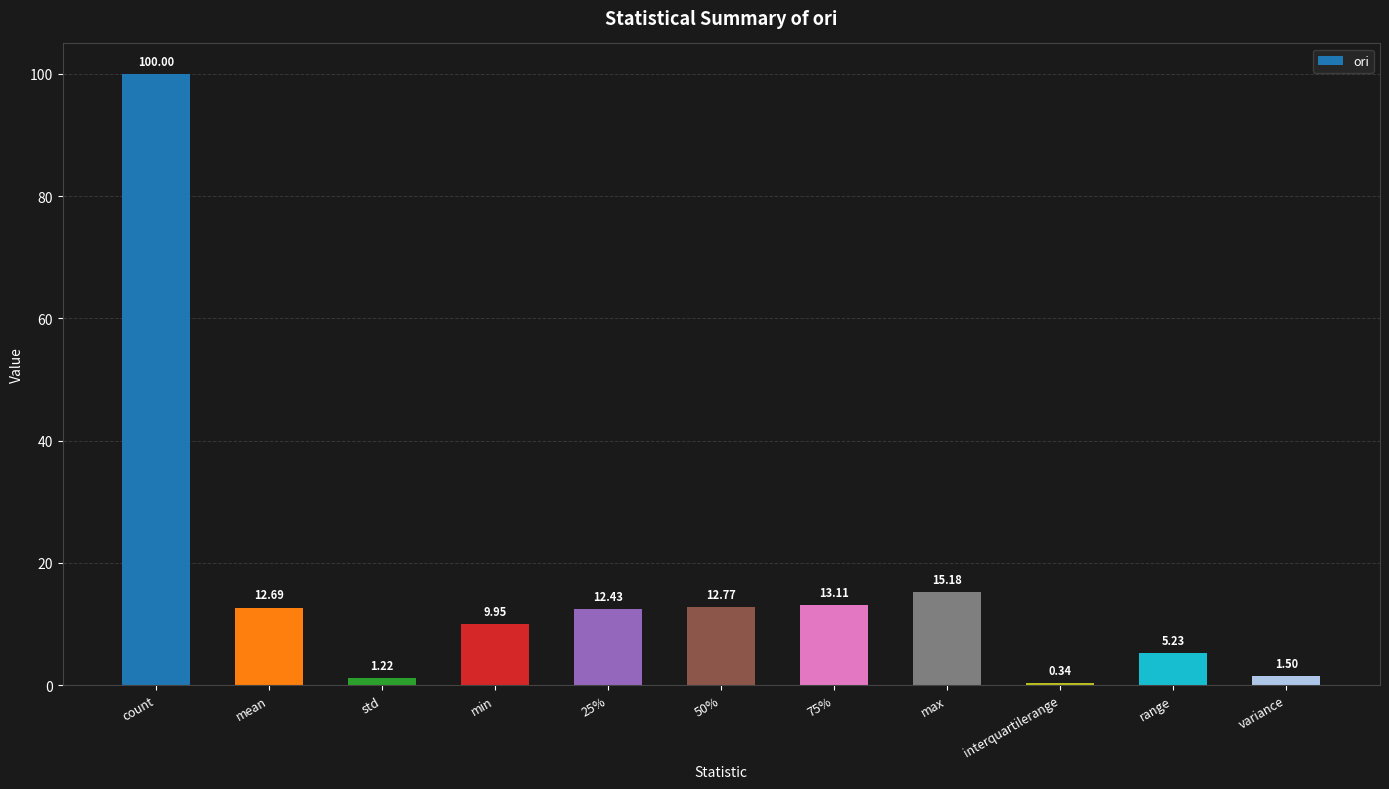

Which has a higher value, interquartilerange or range?

range